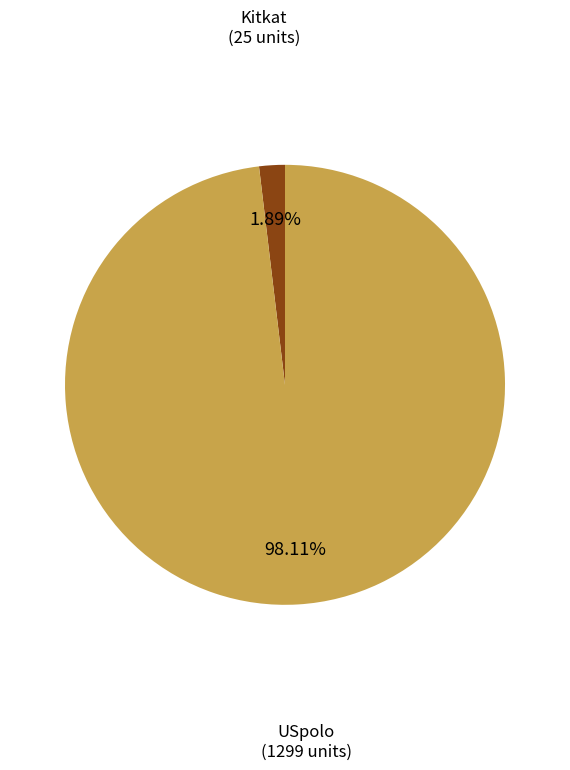

How many segments does this pie chart have?

2